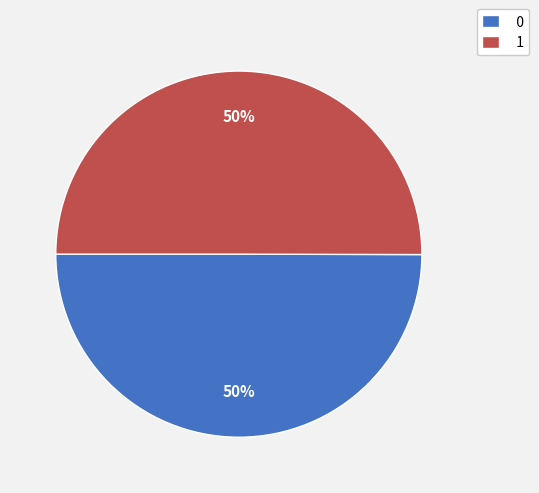

The 0 slice represents 50% of the pie. True or false?

True